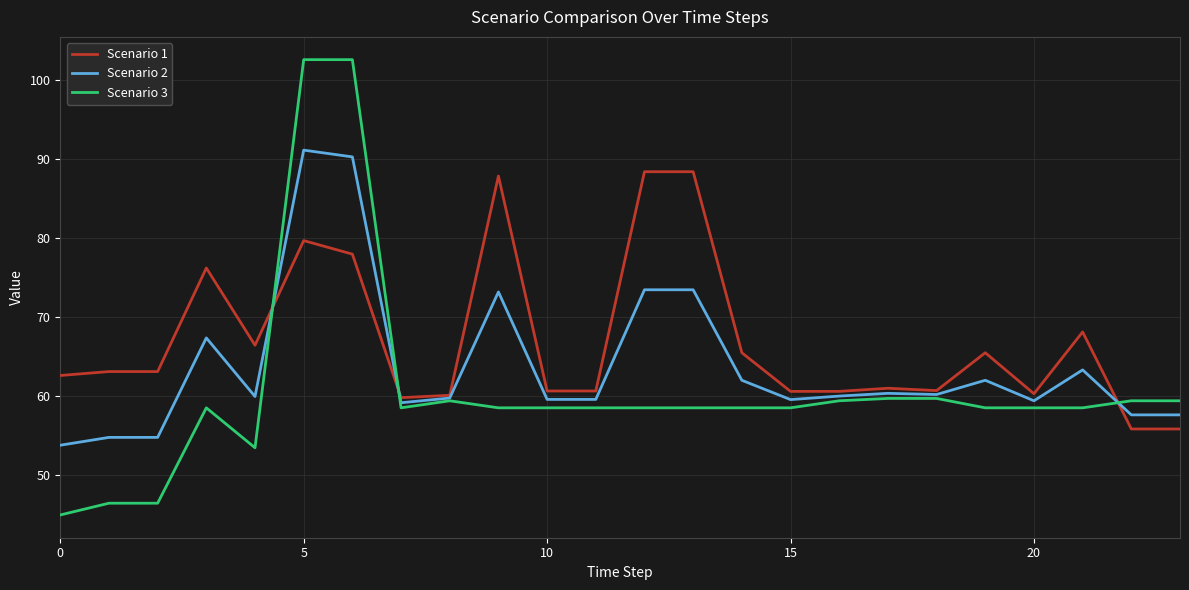

Does the chart display data point markers on the line(s)?

No